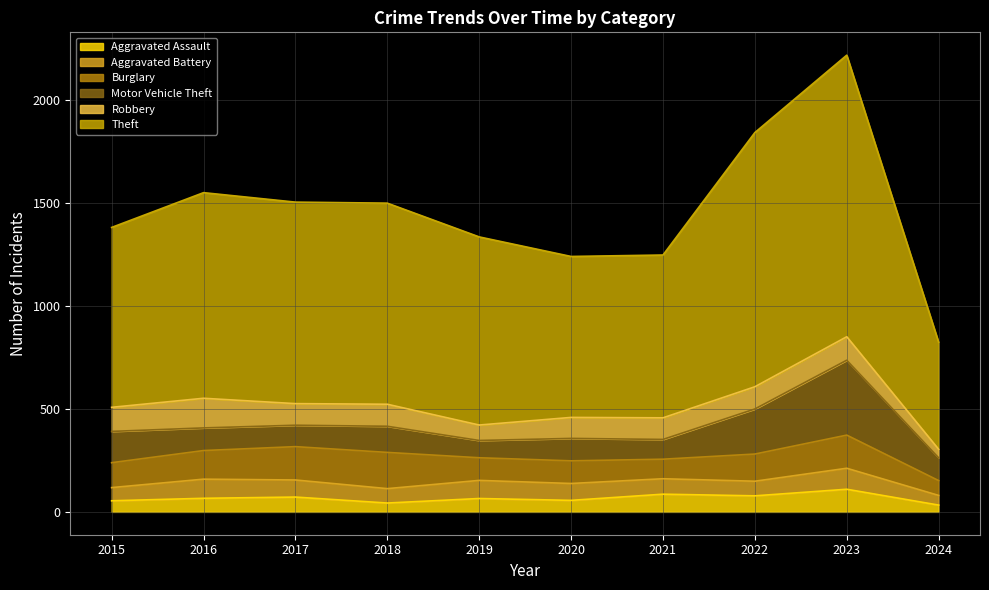

How many data points in Aggravated Assault are less than 66?

5